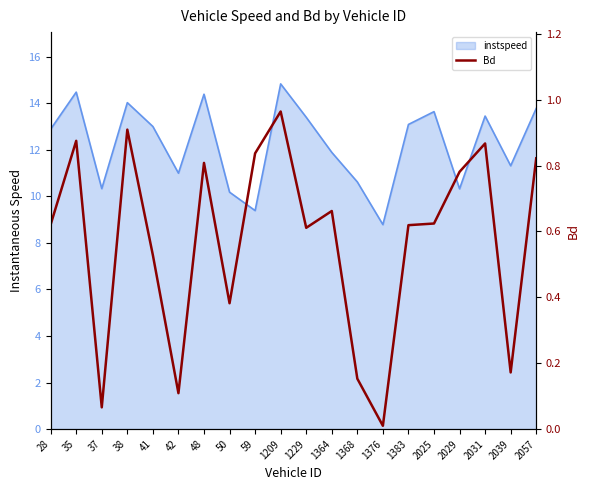

At which label is the value closest to 0?

1376